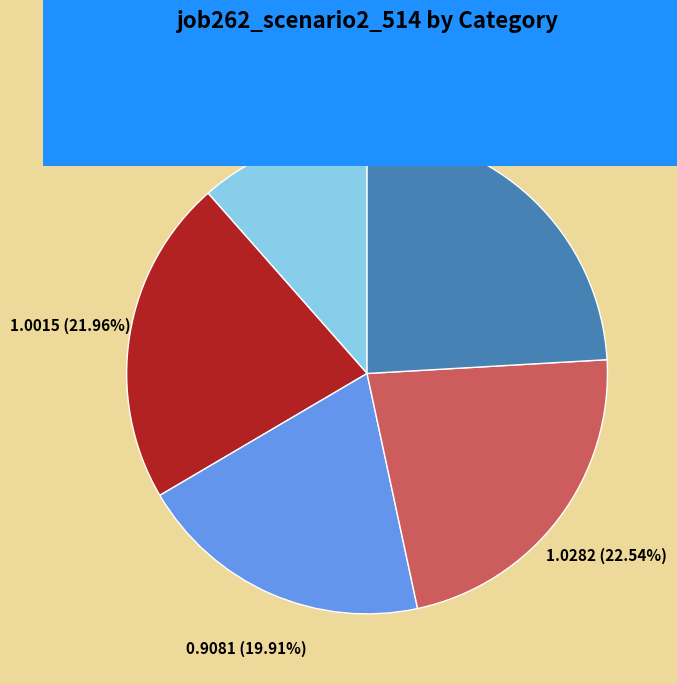

Is it true that B14 is 8% of the pie?

False